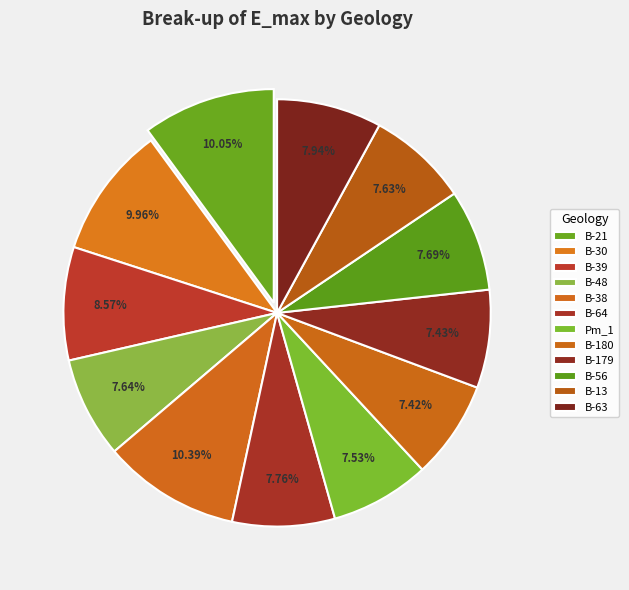

Count the number of slices in the pie.

12